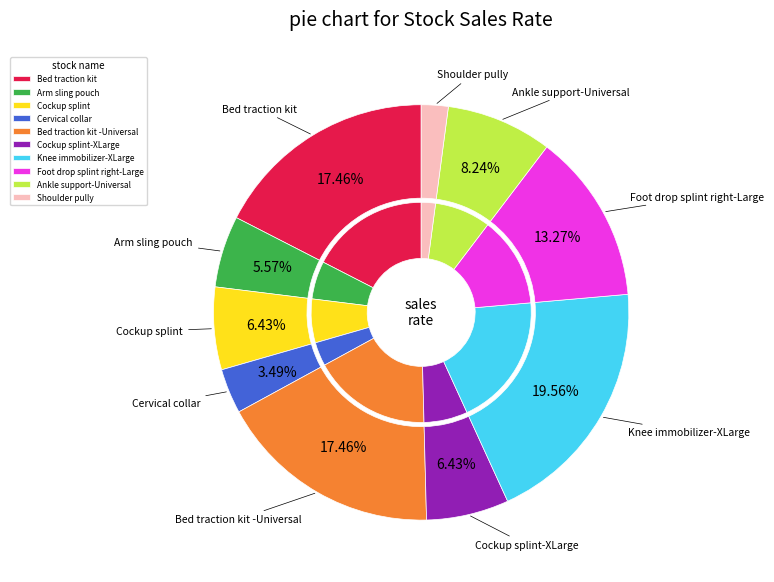

Rank the categories by value from lowest to highest.

Shoulder pully, Cervical collar, Arm sling pouch, Cockup splint, Cockup splint-XLarge, Ankle support-Universal, Foot drop splint right-Large, Bed traction kit, Bed traction kit -Universal, Knee immobilizer-XLarge